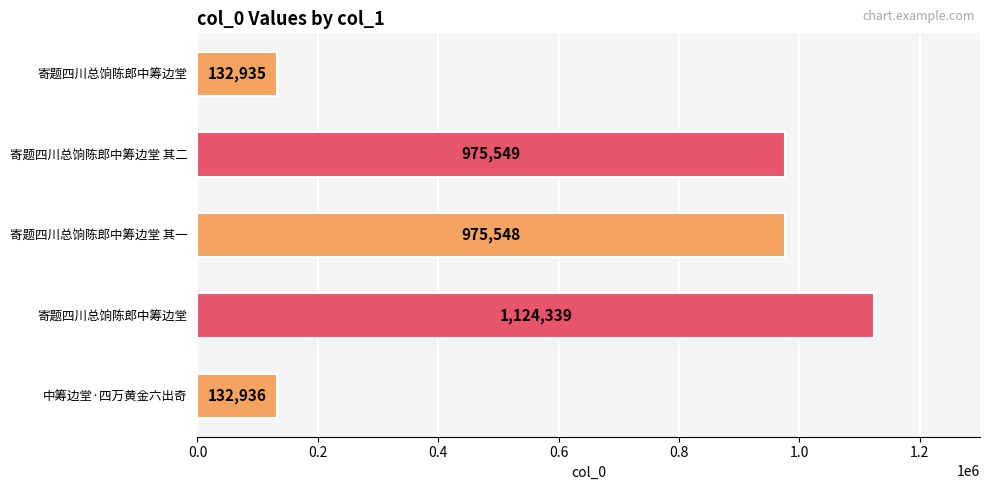

How many data points are less than 975548?

2